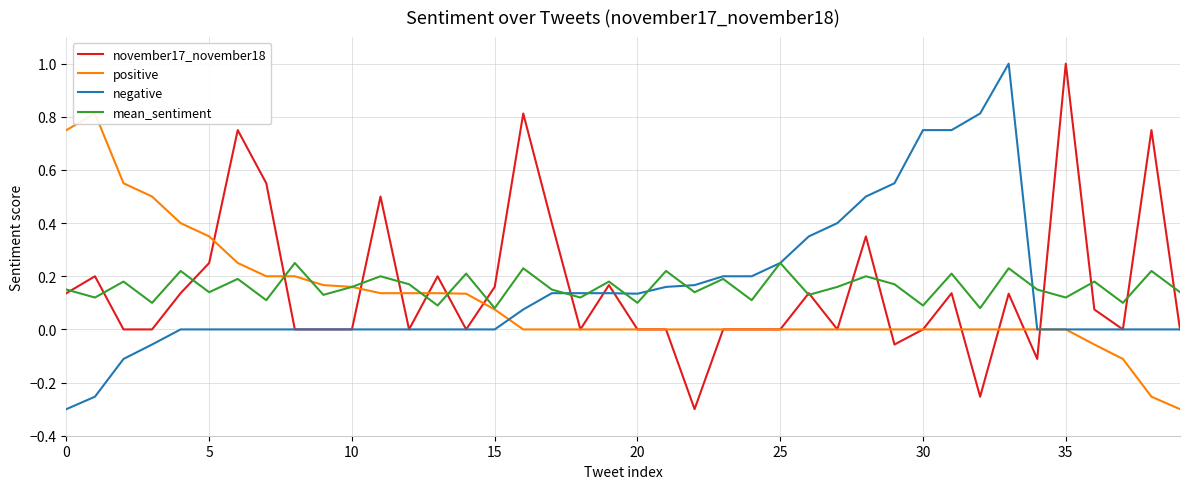

The value of november17_november18 at 10 is 0.0. True or false?

True